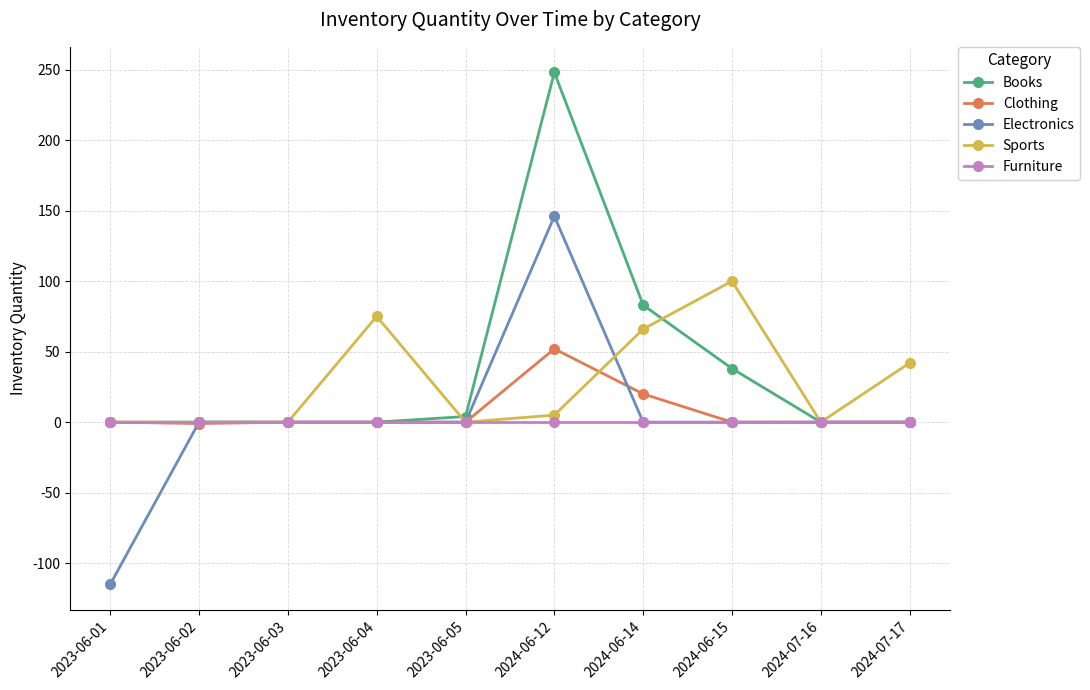

How many data points in Sports are less than 5?

5